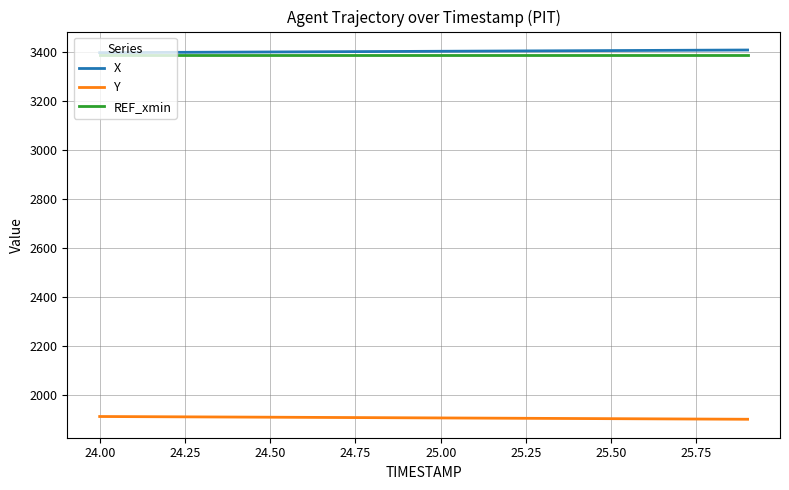

True or false: REF_xmin and Y cross at least once.

False